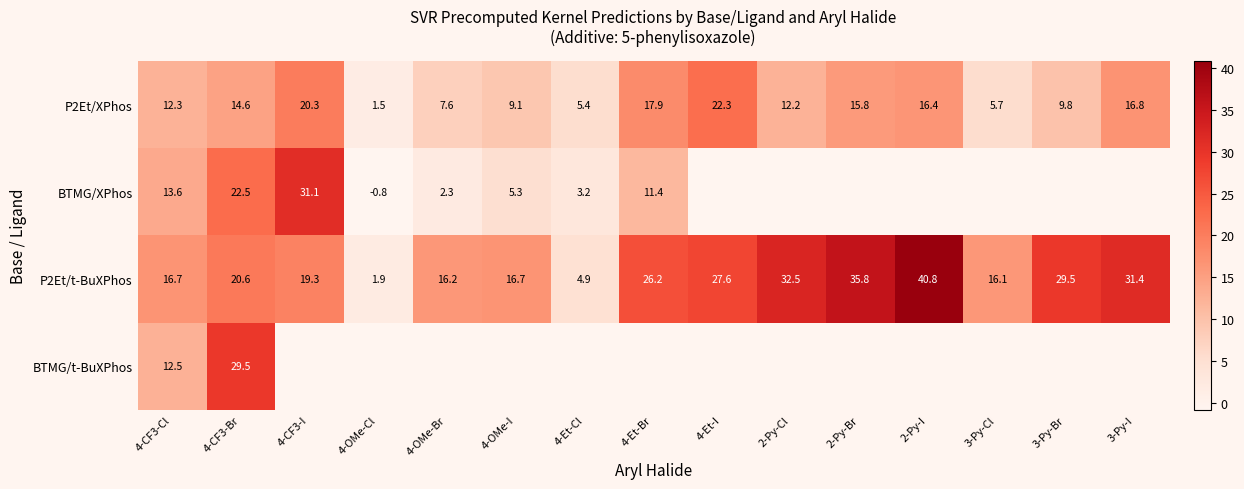

What is the difference between the highest and lowest values at 4-OMe-Cl?

2.7